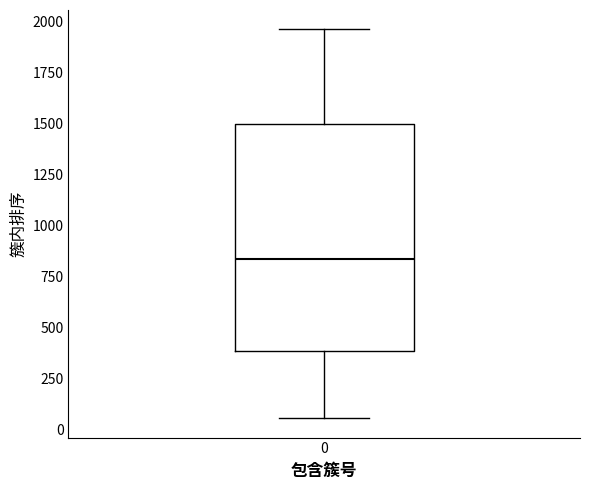

Where does the upper whisker of the box at x = 0 end on the y-axis? The values are not printed on the chart, so give them approximately, as read against the axis.

1950